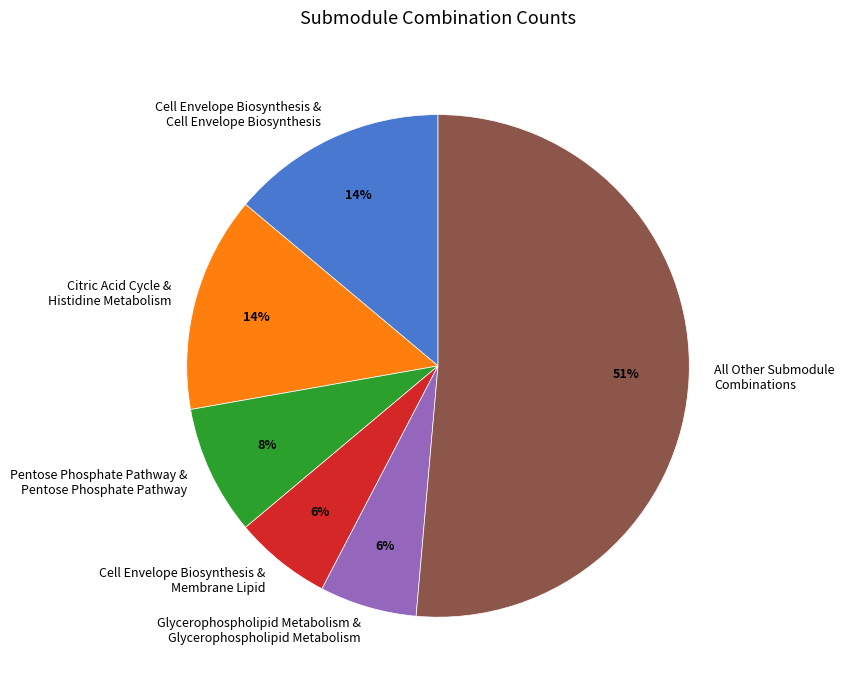

Count the number of slices in the pie.

6